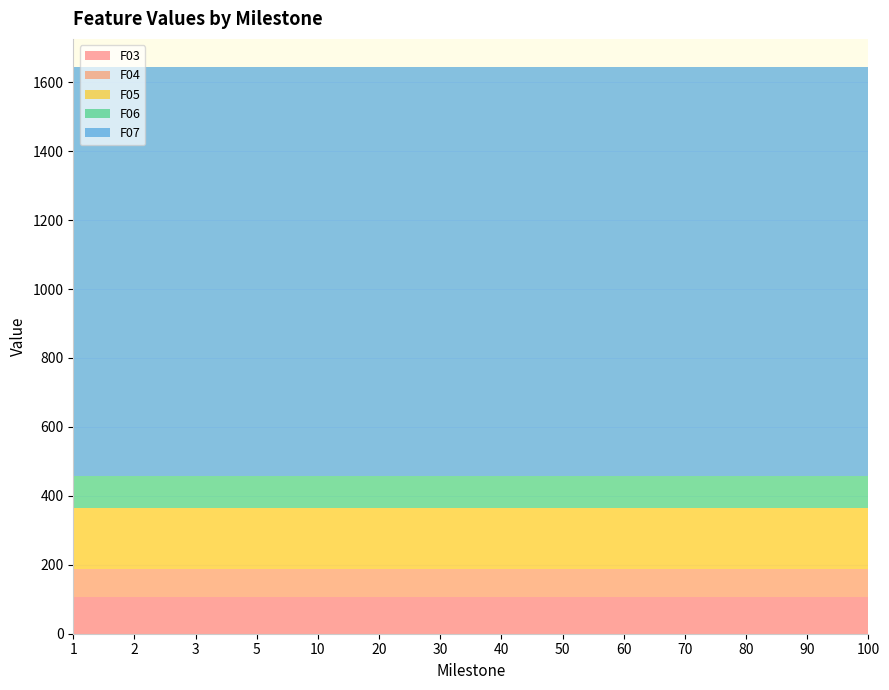

Reading left to right, extract all data points from this chart.

F03: 107.4	107.4	107.4	107.4	107.4	107.4	107.4	107.4	107.4	107.4	107.4	107.4	107.4	107.4
F04: 80.2	80.2	80.2	80.2	80.2	80.2	80.2	80.2	80.2	80.2	80.2	80.2	80.2	80.2
F05: 177.1	177.1	177.1	177.1	177.1	177.1	177.1	177.1	177.1	177.1	177.1	177.1	177.1	177.1
F06: 92.7	92.7	92.7	92.7	92.7	92.7	92.7	92.7	92.7	92.7	92.7	92.7	92.7	92.7
F07: 1186.2	1186.2	1186.2	1186.2	1186.2	1186.2	1186.2	1186.2	1186.2	1186.2	1186.2	1186.2	1186.2	1186.2